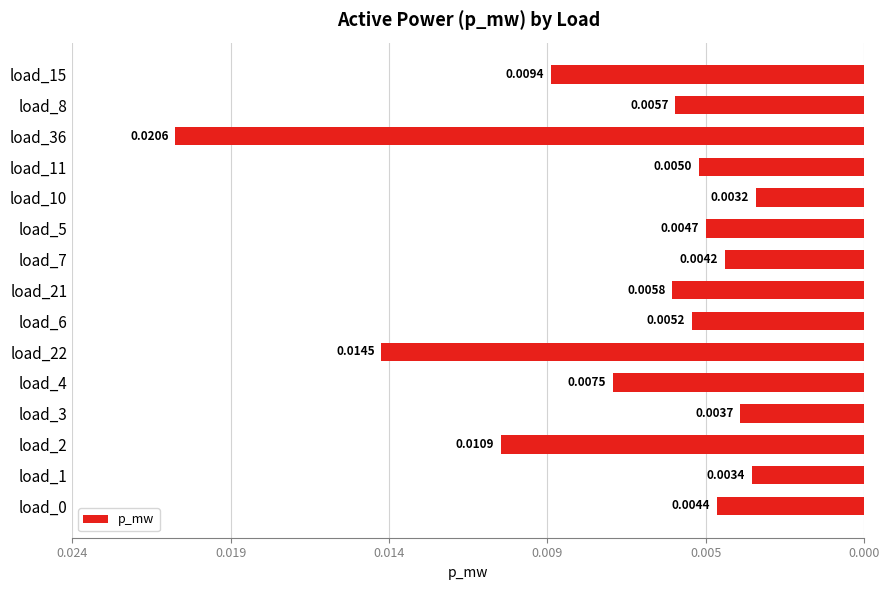

Are the bars horizontal?

Yes